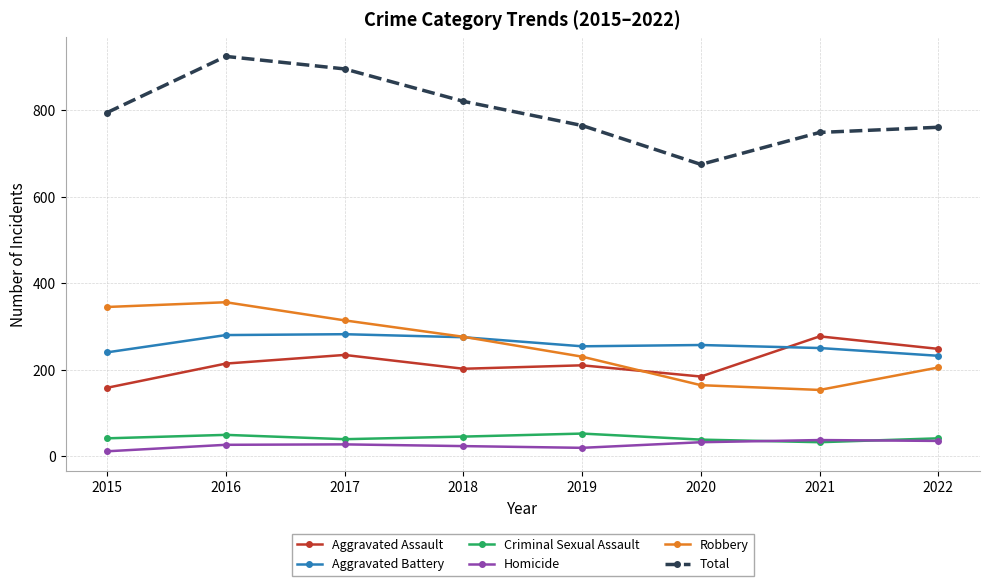

What is the sum of the Aggravated Battery values at 2017 and 2015?

522